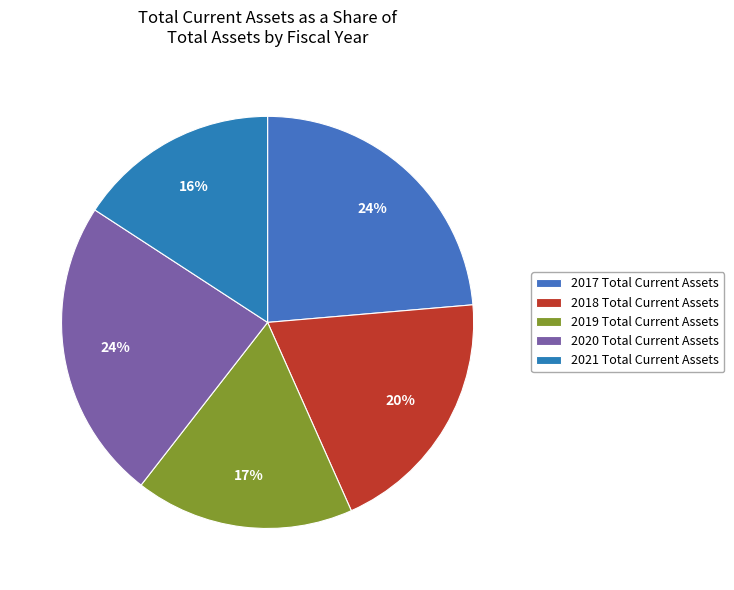

Does any single category account for the majority?

No